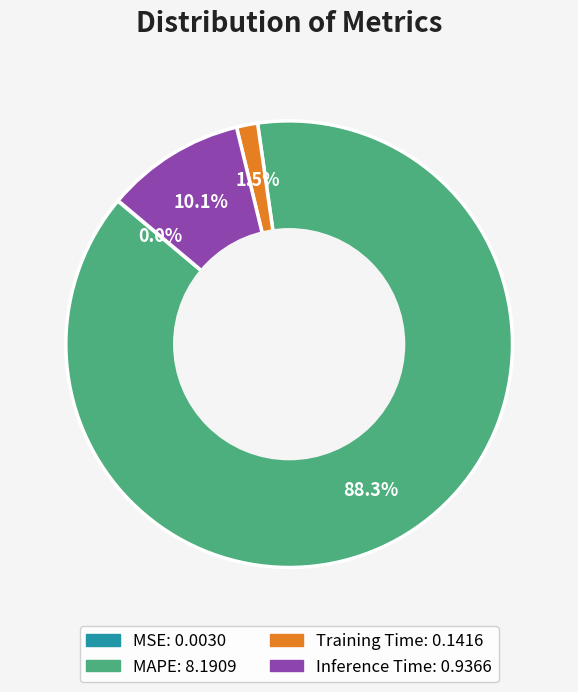

What is the largest slice in the pie chart?

MAPE